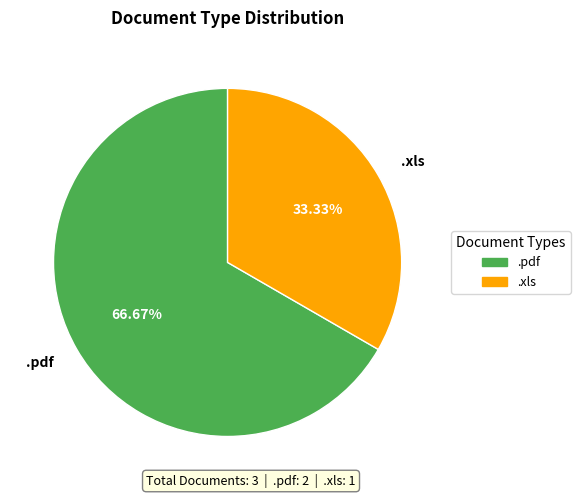

What percentage is the .xls slice, to the nearest percent?

33%